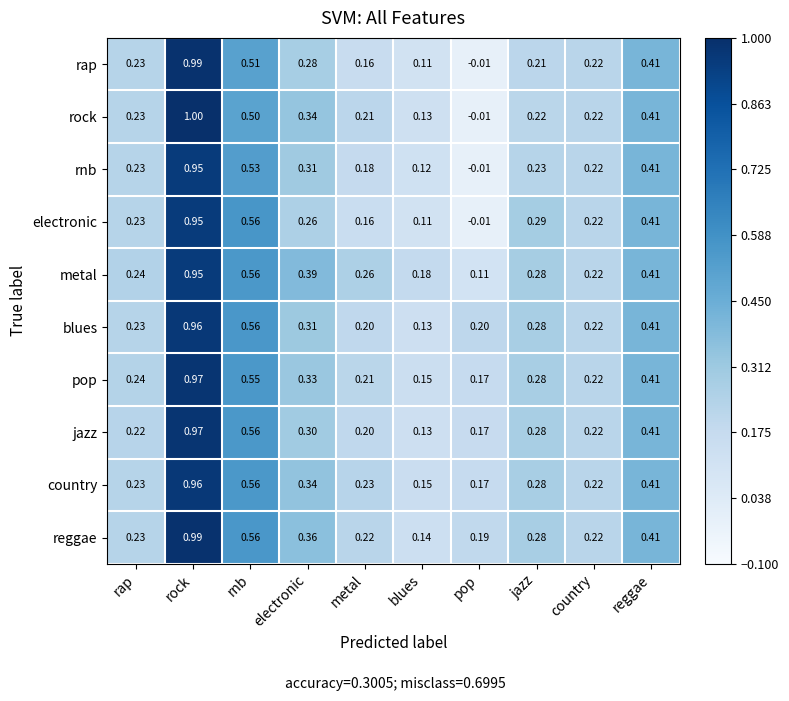

At which label does jazz reach its peak?

rock